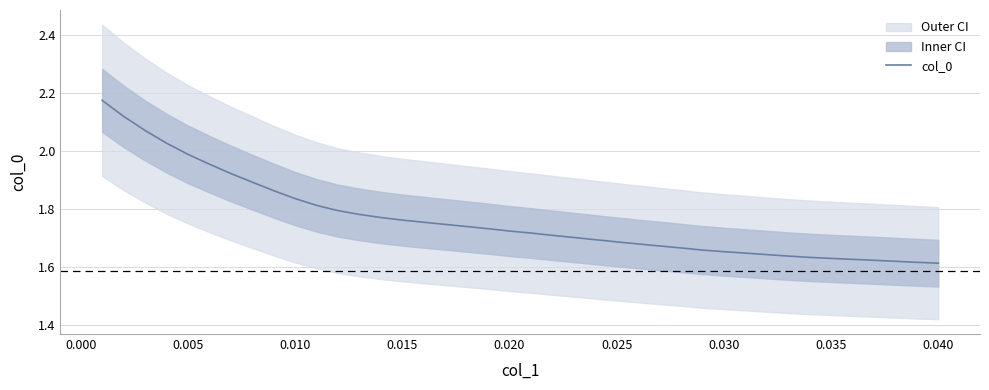

What is the difference between the second highest and minimum values?

0.5